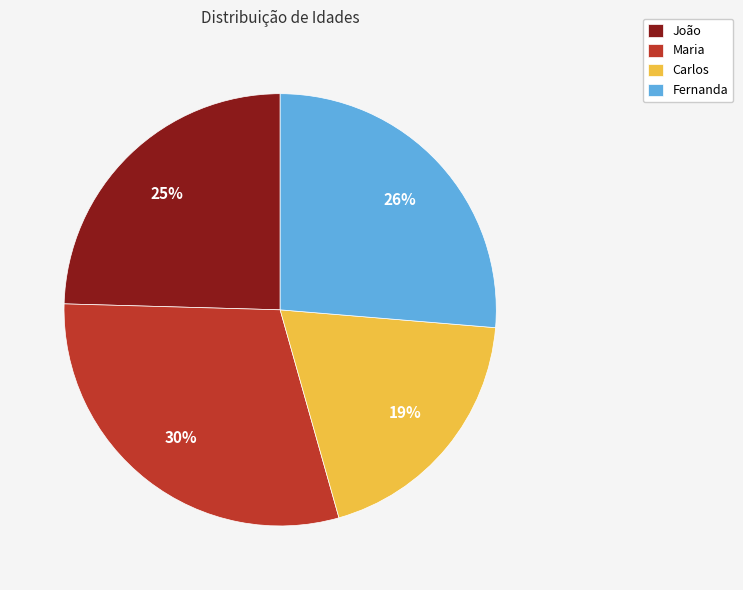

Which slice is the smallest?

Carlos